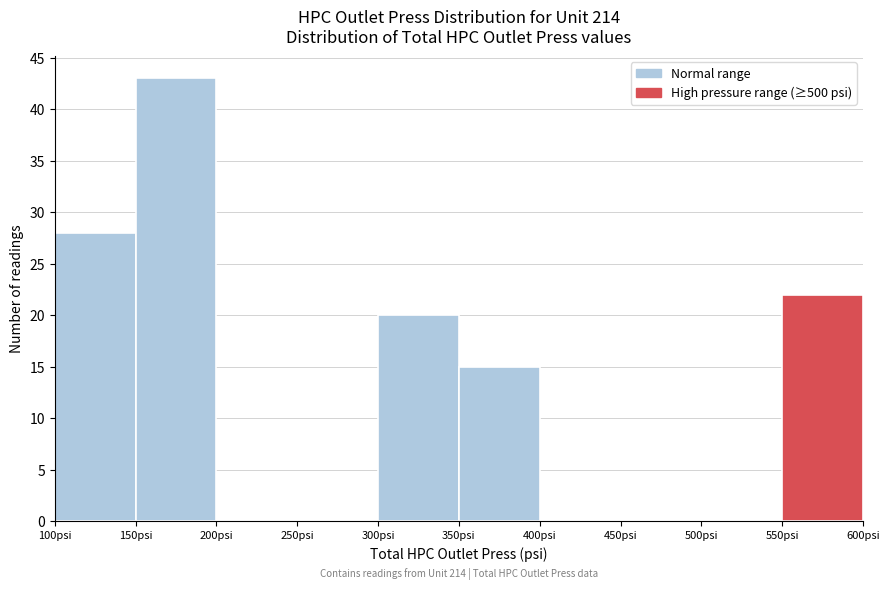

Over which range of the x-axis is the bar tallest?

150 to 200